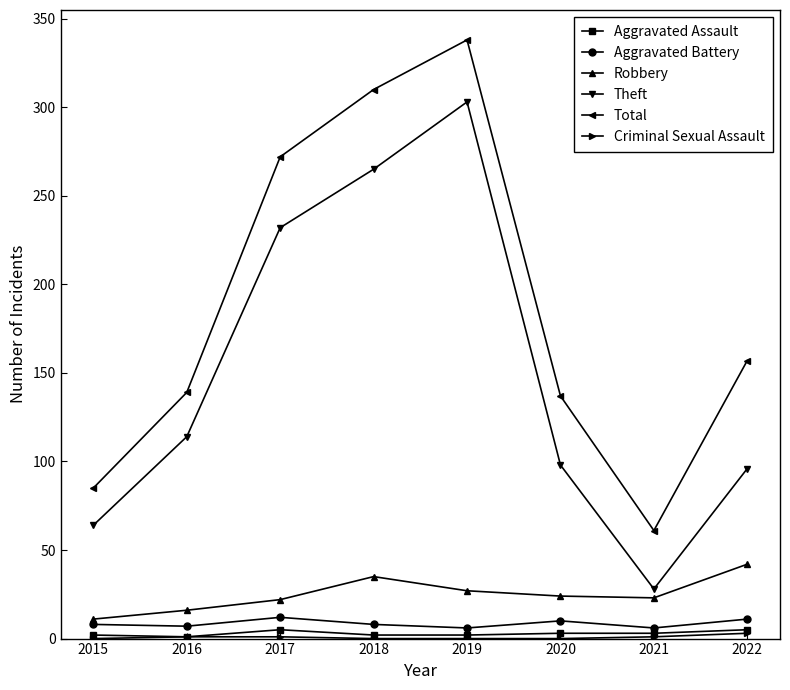

At which category does Aggravated Battery reach its first local peak?

2017